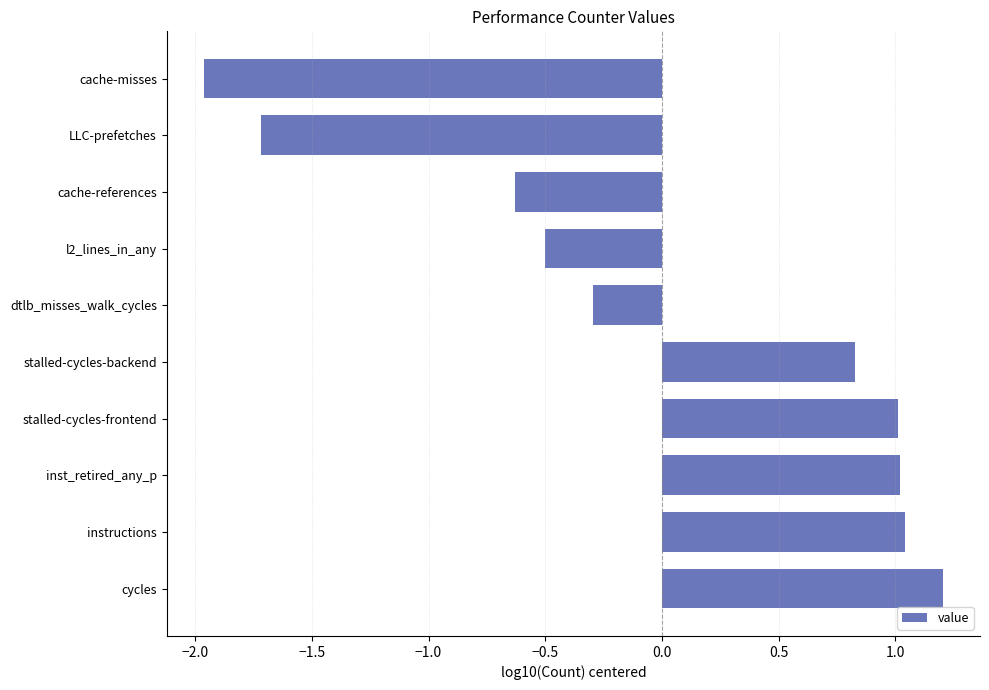

What is the change in value from dtlb_misses_walk_cycles to cache-references?

-0.3